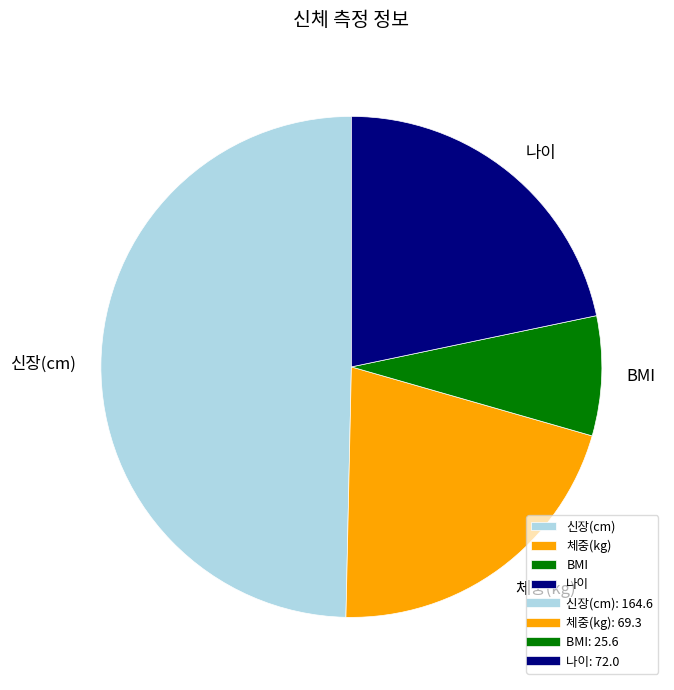

Is there any slice that represents more than half of the pie?

No